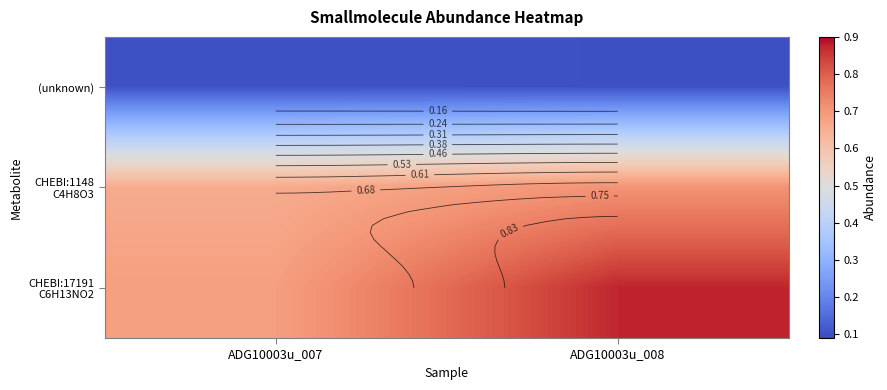

How many categories are shown in the chart?

2